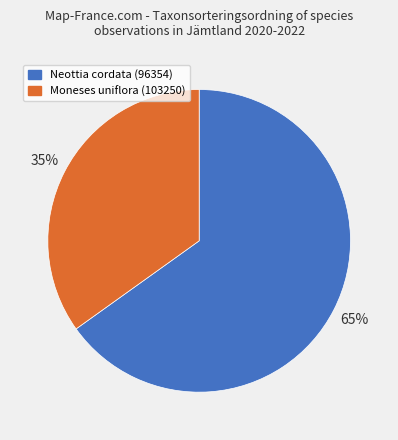

Is the sum of Moneses uniflora (103250) and Neottia cordata (96354) greater than half?

Yes